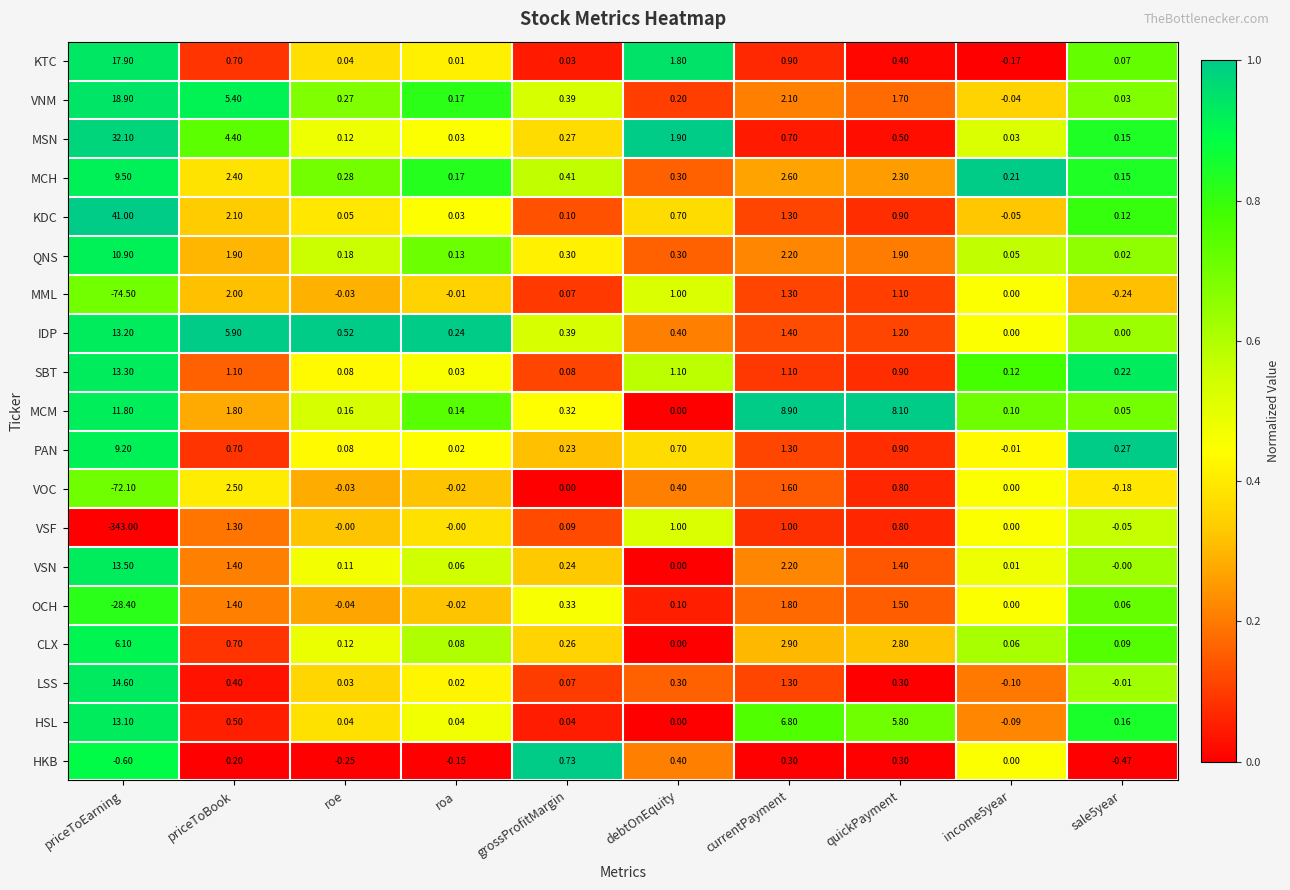

At which category is the sum across all series the highest?

currentPayment